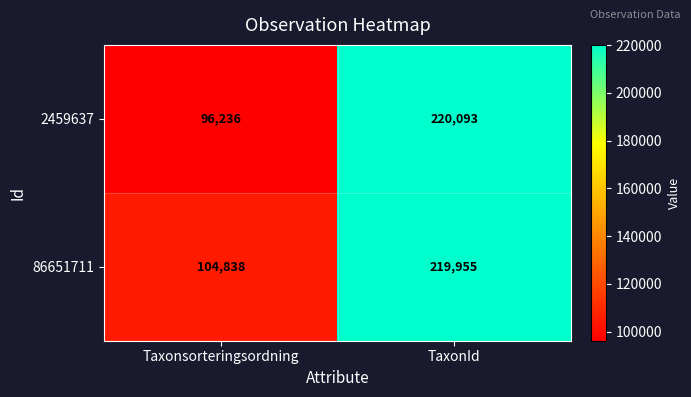

Is it true that 2459637 equals 153130 at TaxonId?

False